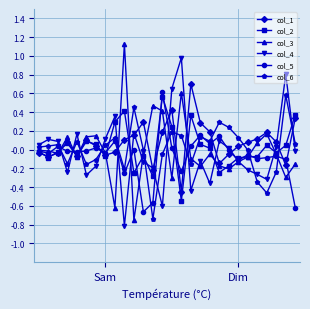

What is the maximum value shown in the chart?

1.1